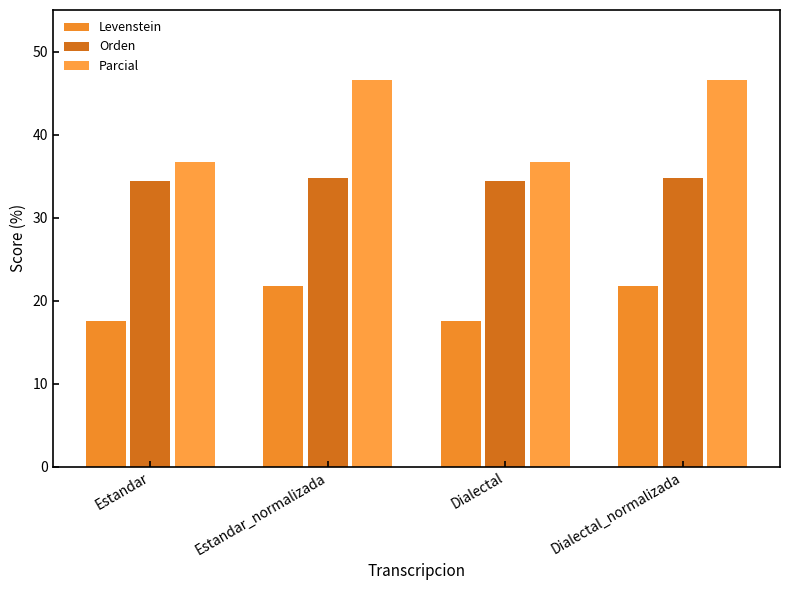

What is the difference between the maximum and minimum values in the Levenstein series?

4.2